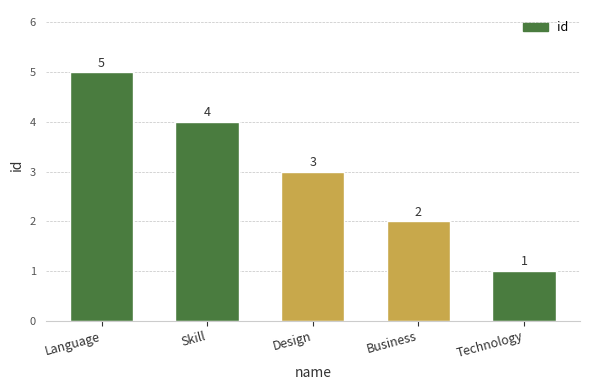

True or false: the data shows 4 at Skill.

True